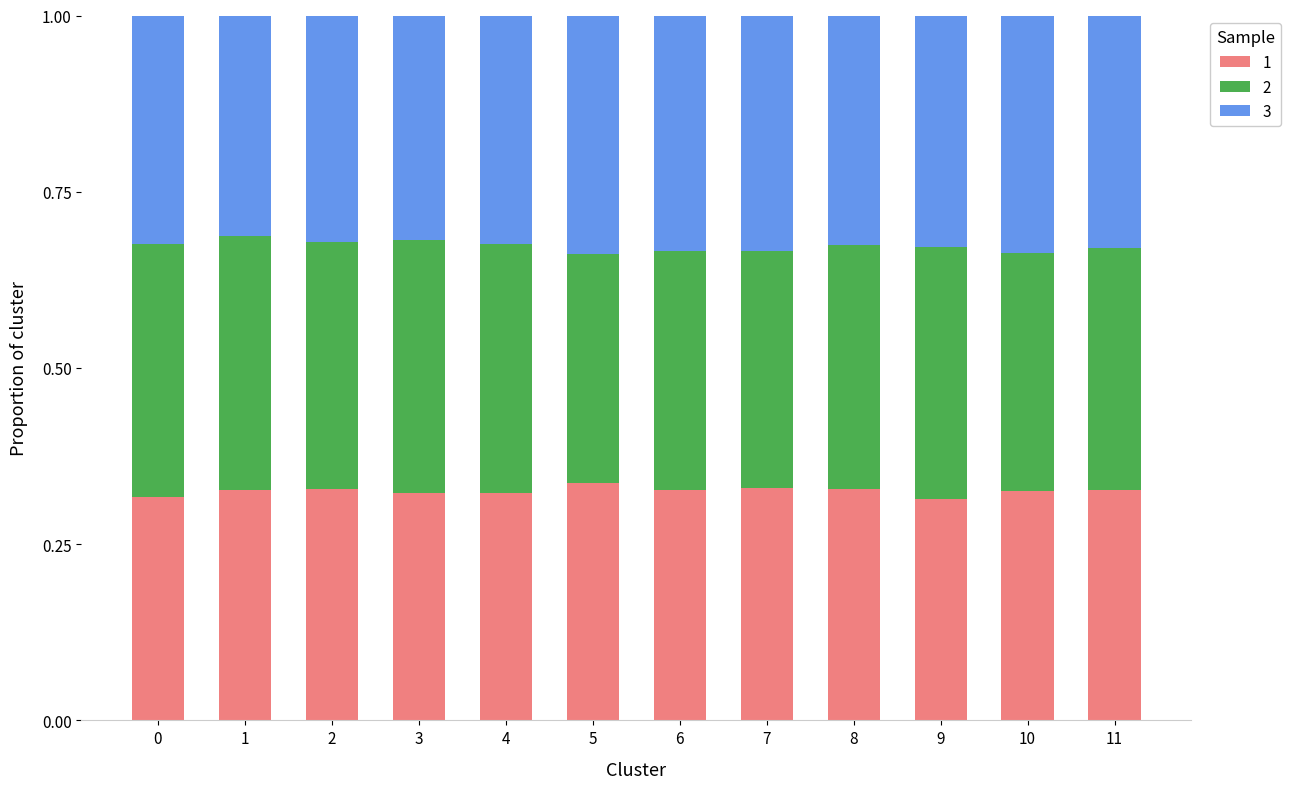

What is the total value across all series at 11?

1.0